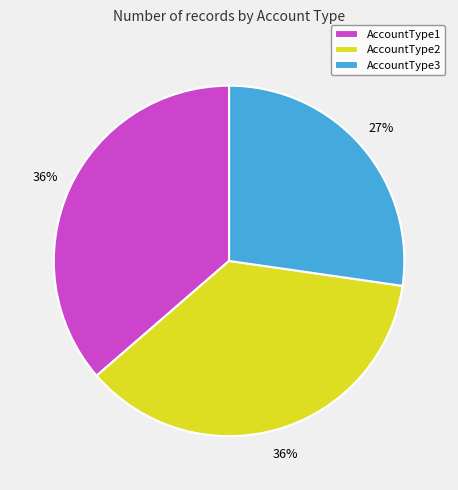

Which category has the smallest portion of the pie?

AccountType3